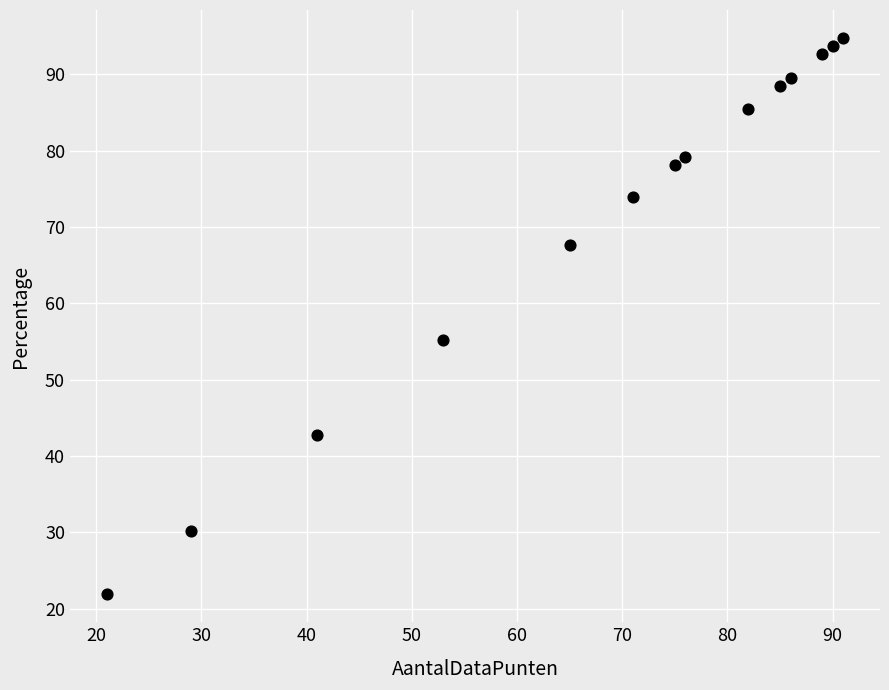

What Y value in the scatter plot is closest to 58?

55.2